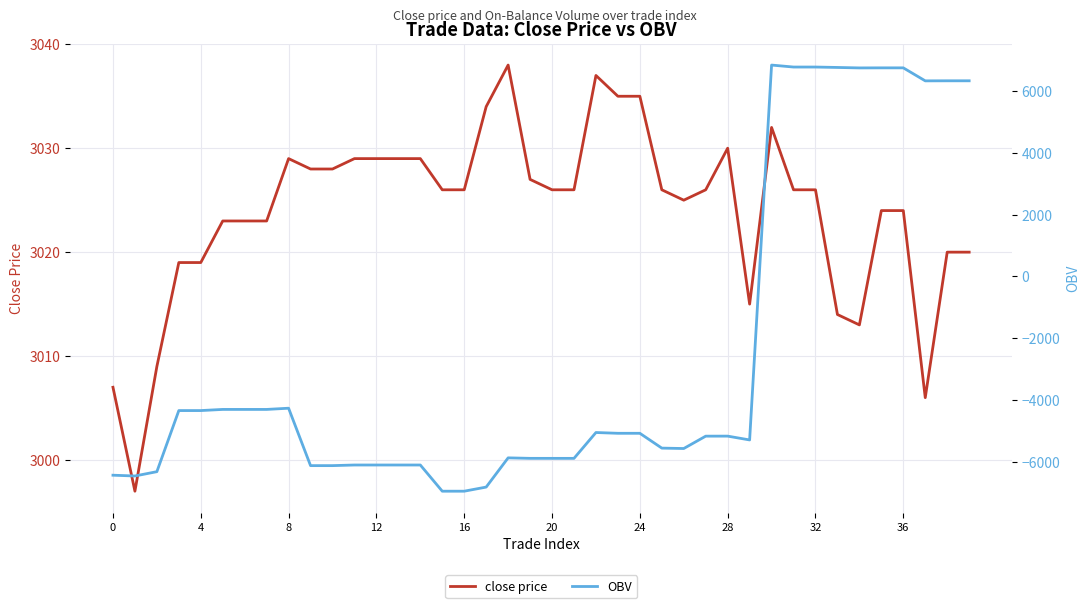

Is it true that close price equals 4192 at 36?

False